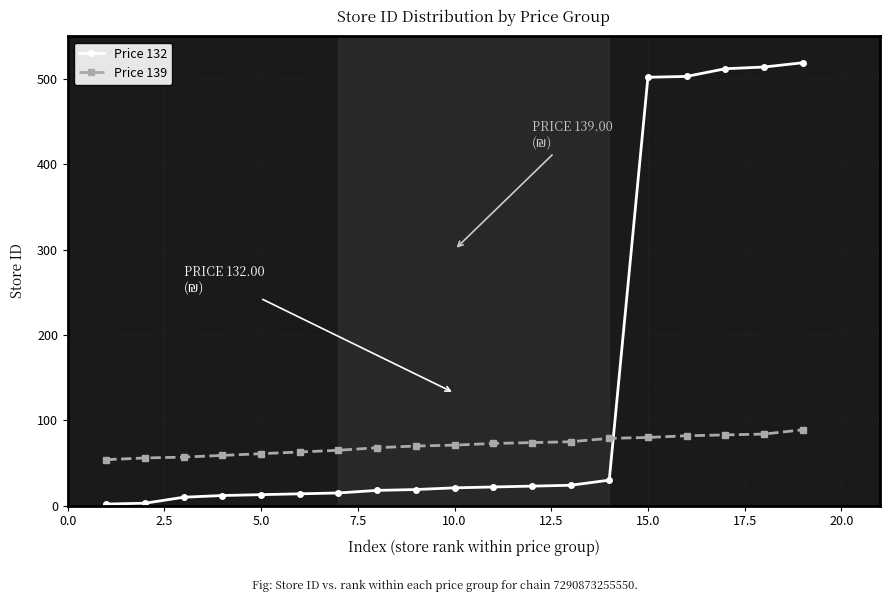

What is the highest value of the Price 132 series?

519